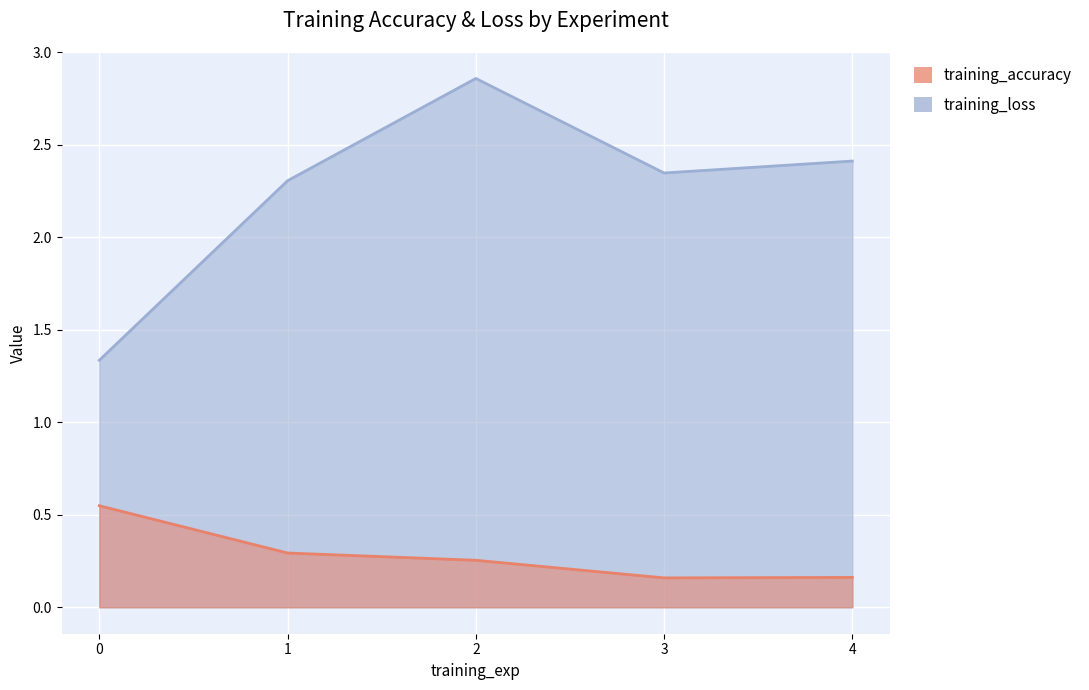

True or false: training_loss and training_accuracy cross at least once.

False